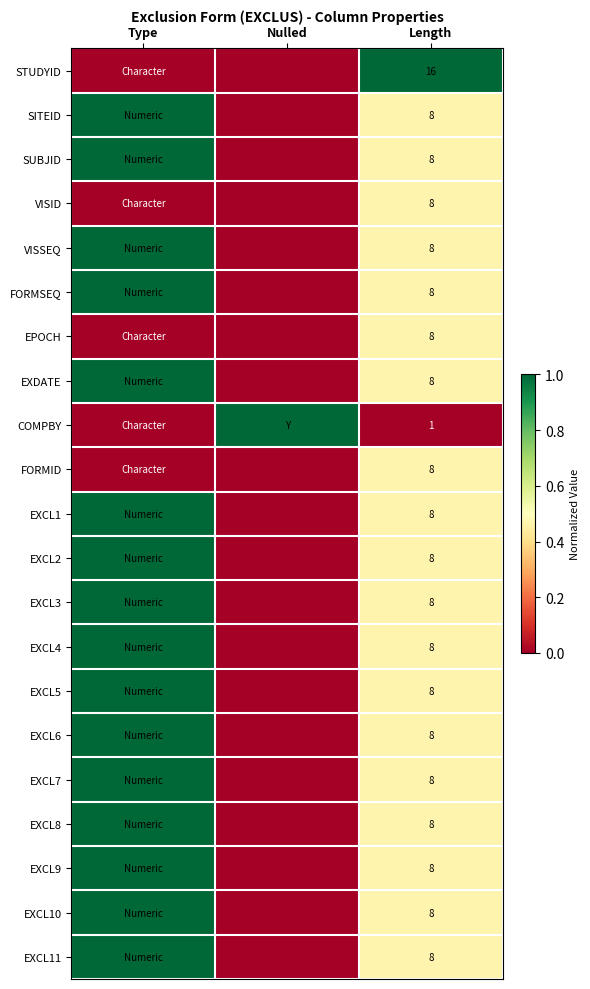

The value of EXCL5 at Length is 14. True or false?

False